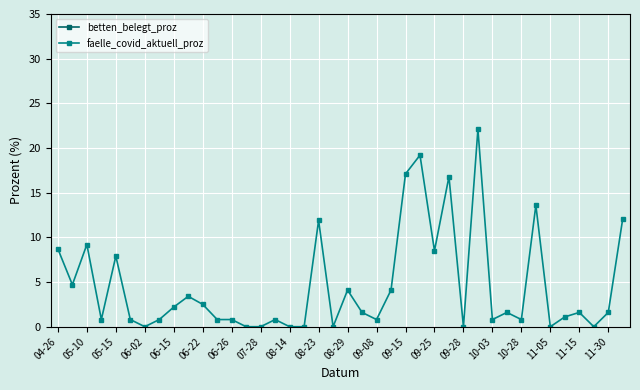

True or false: faelle_covid_aktuell_proz has a value of 0.8 at 10-28.

True